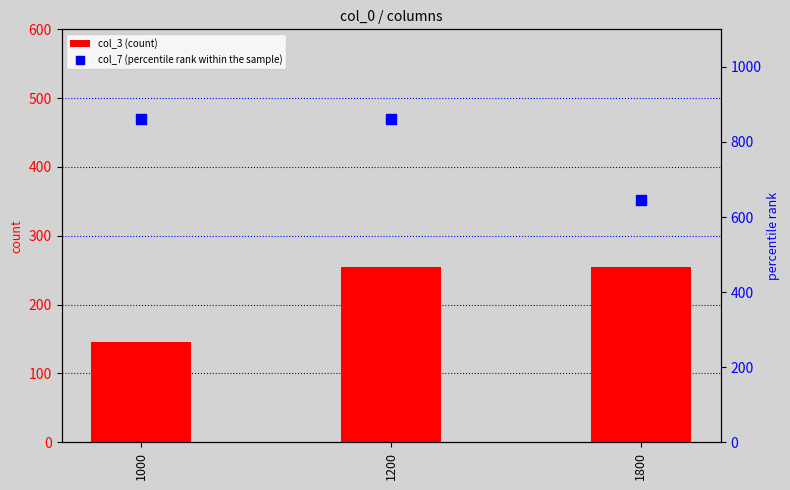

Which series reaches the minimum Y coordinate?

col_3 (count)